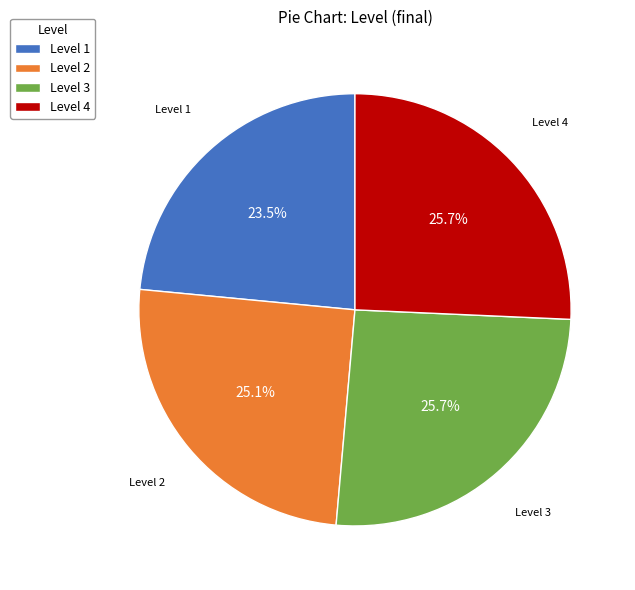

What is the total percentage of Level 3 and Level 2?

50.8%